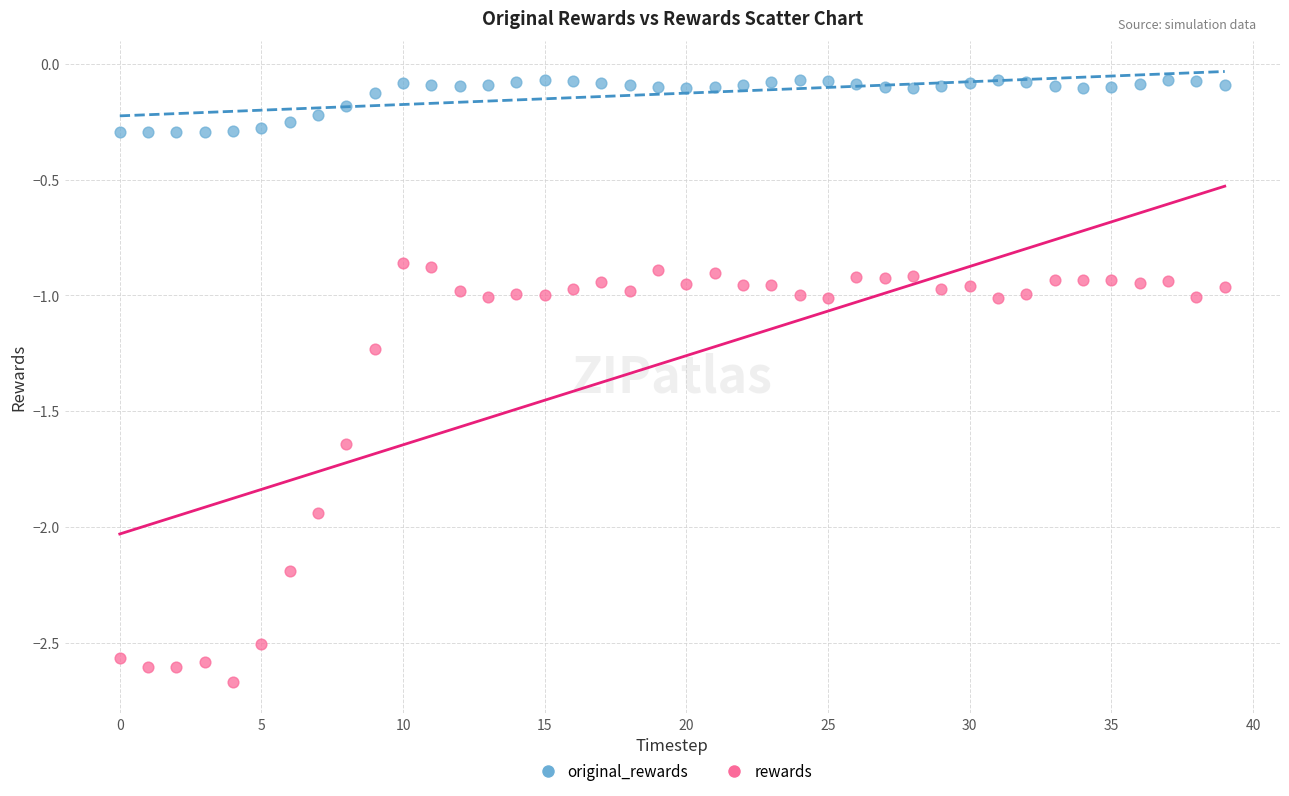

What are all the series names shown in the legend?

original_rewards, rewards